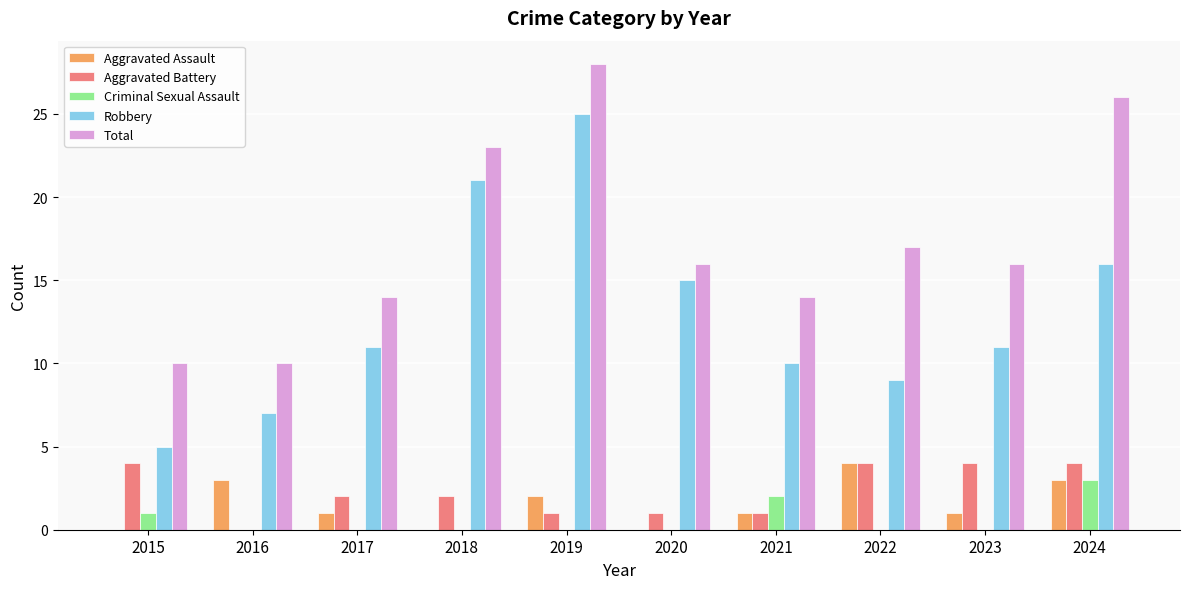

The value of Aggravated Assault at 2018 is 0. True or false?

True